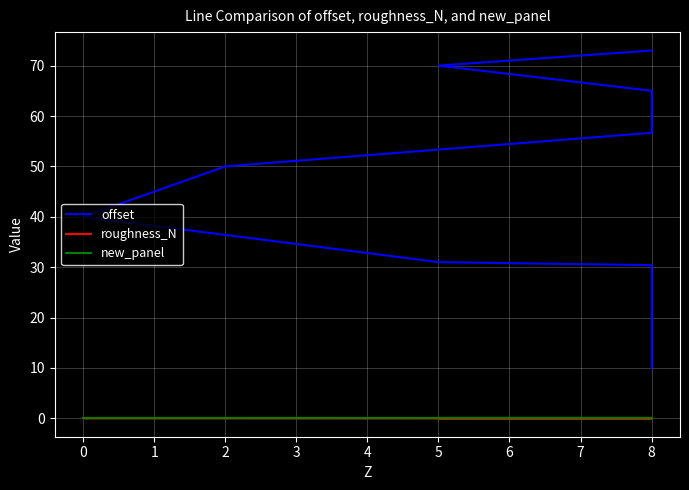

The roughness_N series shows 0.0 at 0. True or false?

True